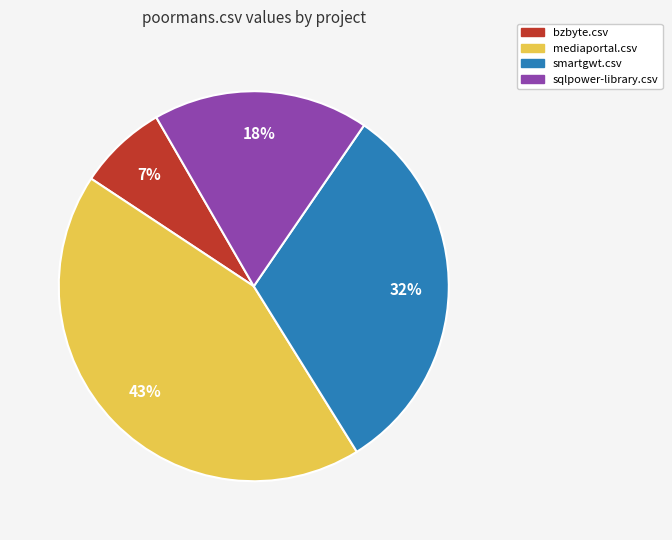

Does any single category account for the majority?

No